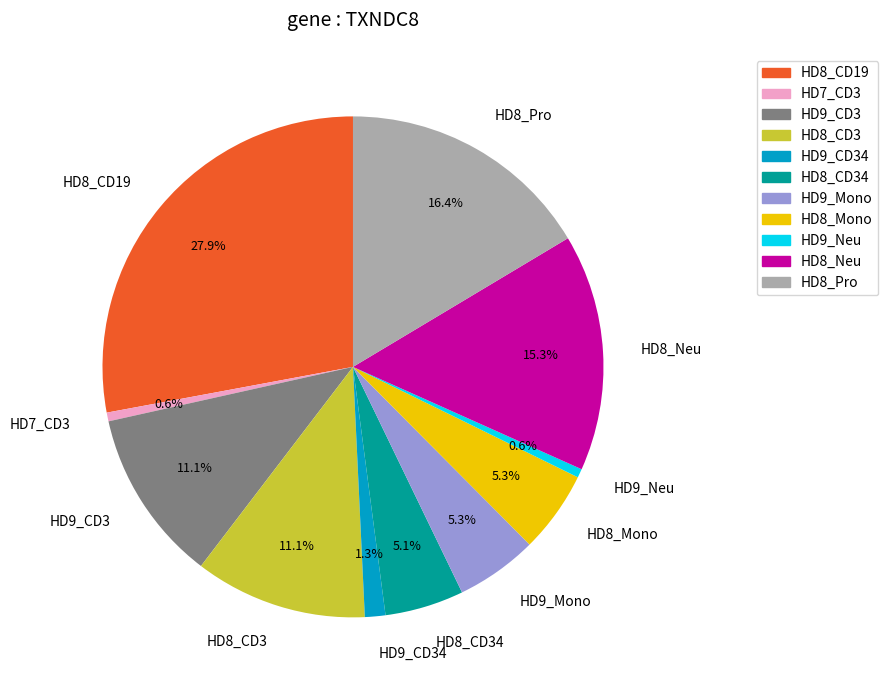

True or false: HD9_CD34 accounts for 1% of the total.

True